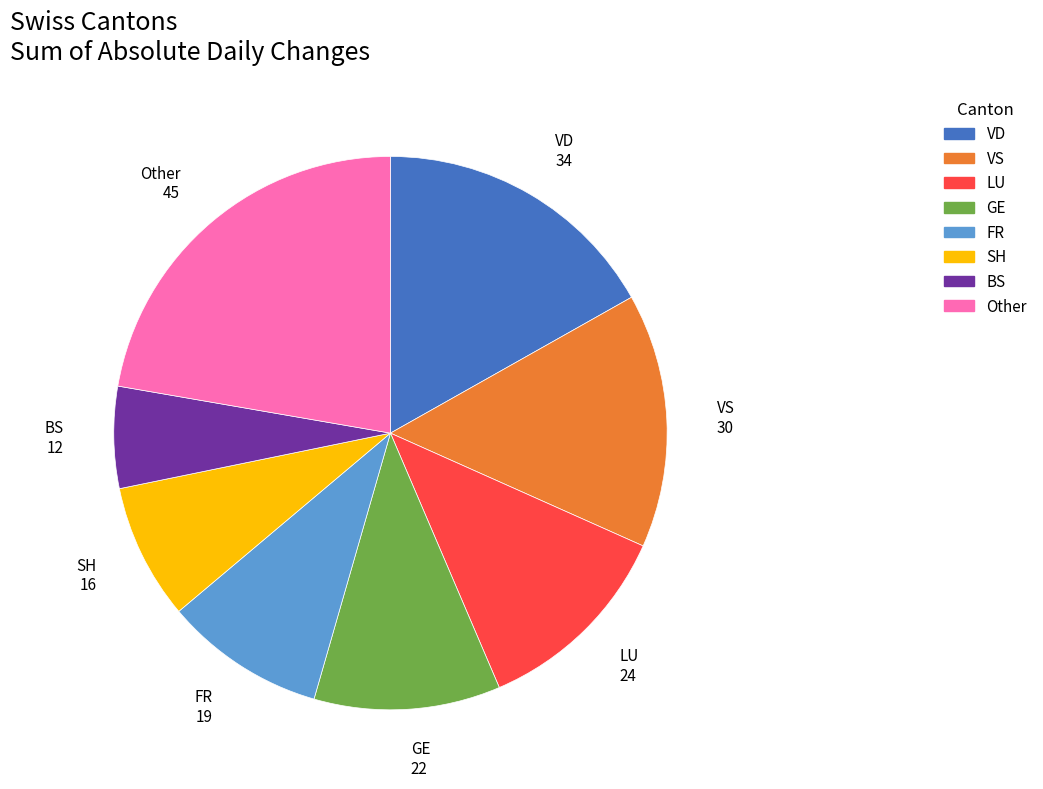

Count the number of slices in the pie.

8